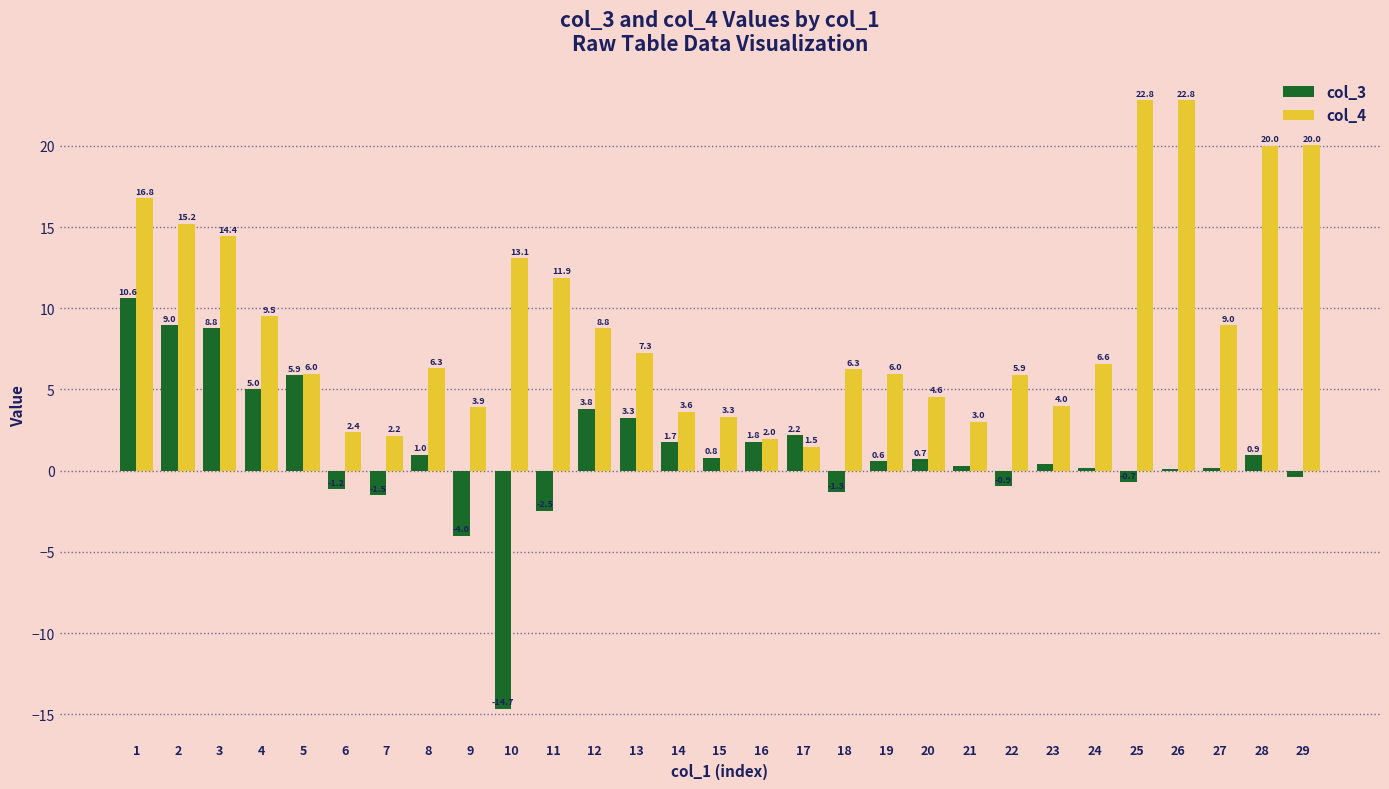

Is it true that col_4 equals 23.9 at 3?

False